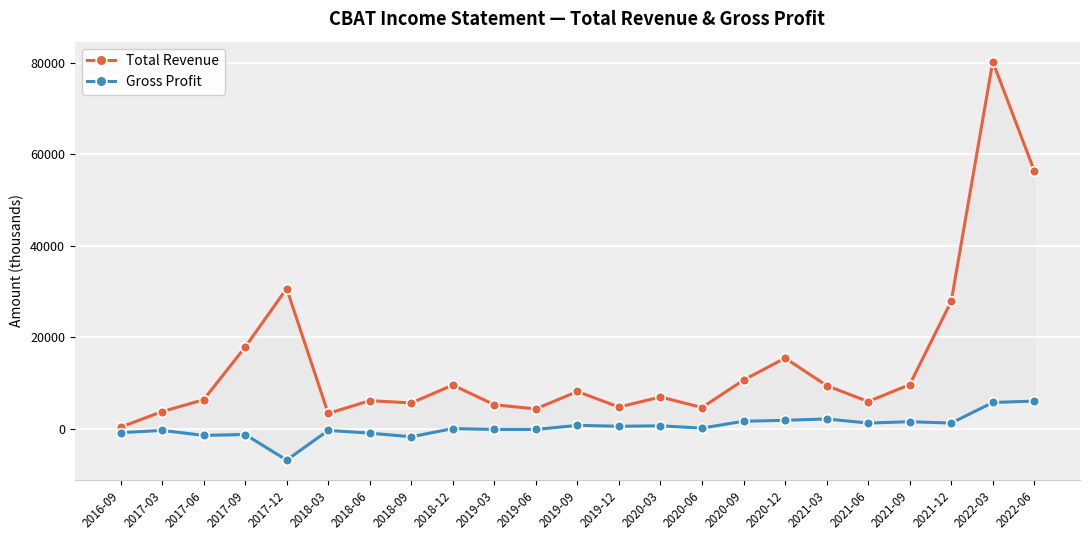

What is the value of the Gross Profit point at the 5th from the left?

-6900